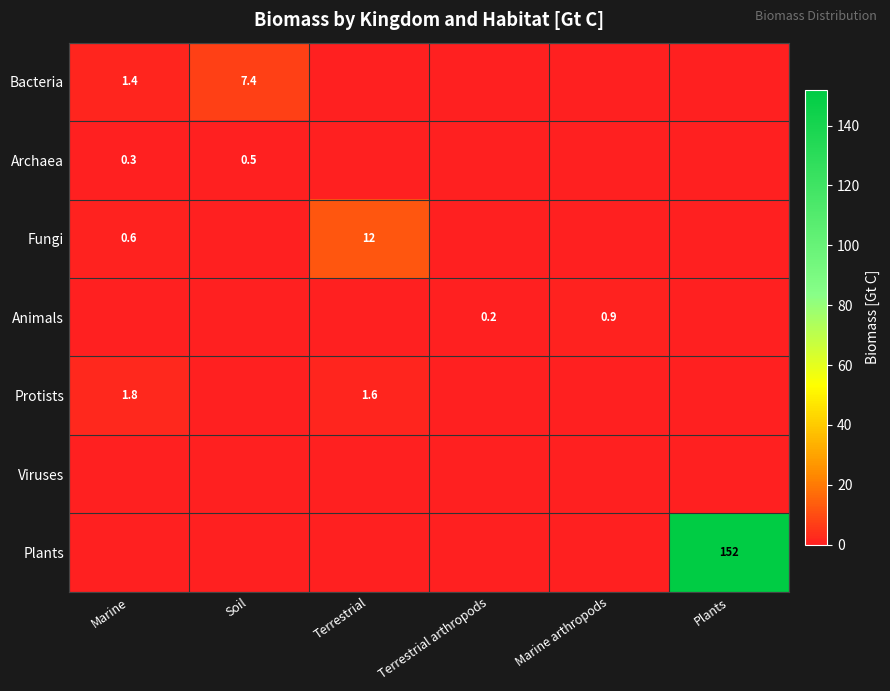

True or false: Animals has a value of 0.2 at Terrestrial arthropods.

True